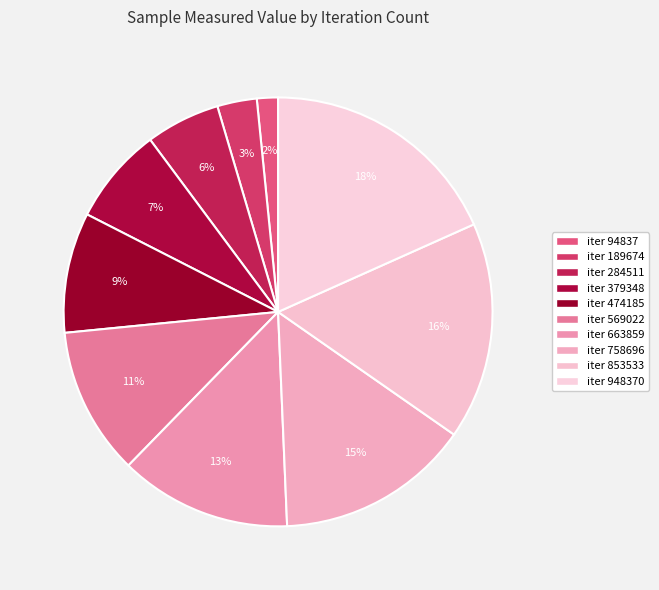

How many slices are in this pie chart?

10